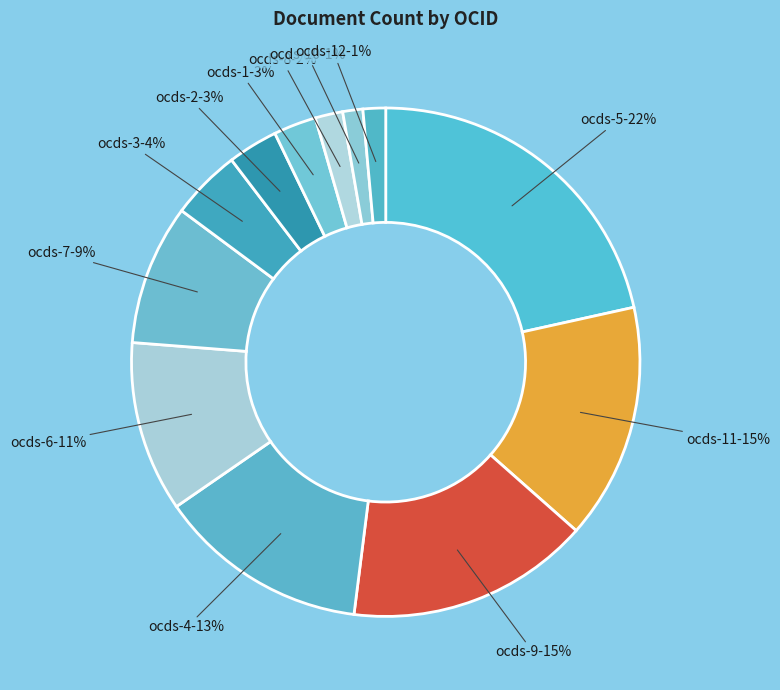

Count the number of slices in the pie.

12